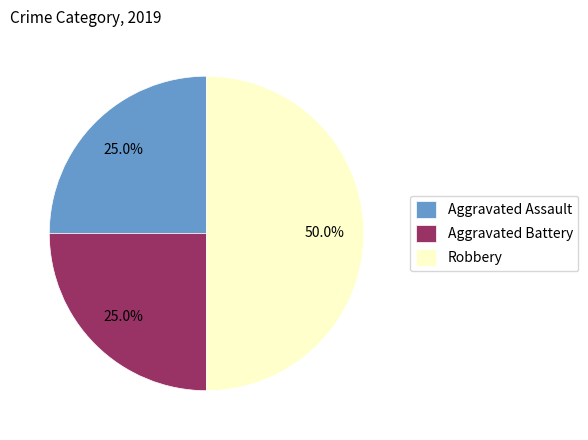

Combined, do Aggravated Battery and Robbery account for over 50%?

Yes